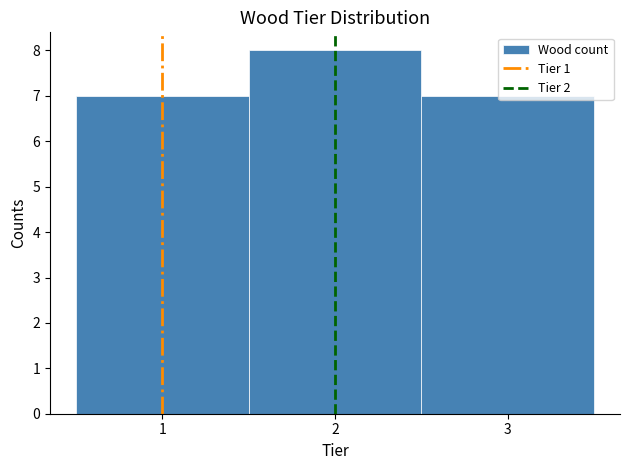

How tall is the bar that spans 1.5 to 2.5 on the x-axis? The values are not printed on the chart, so give them approximately, as read against the axis.

8